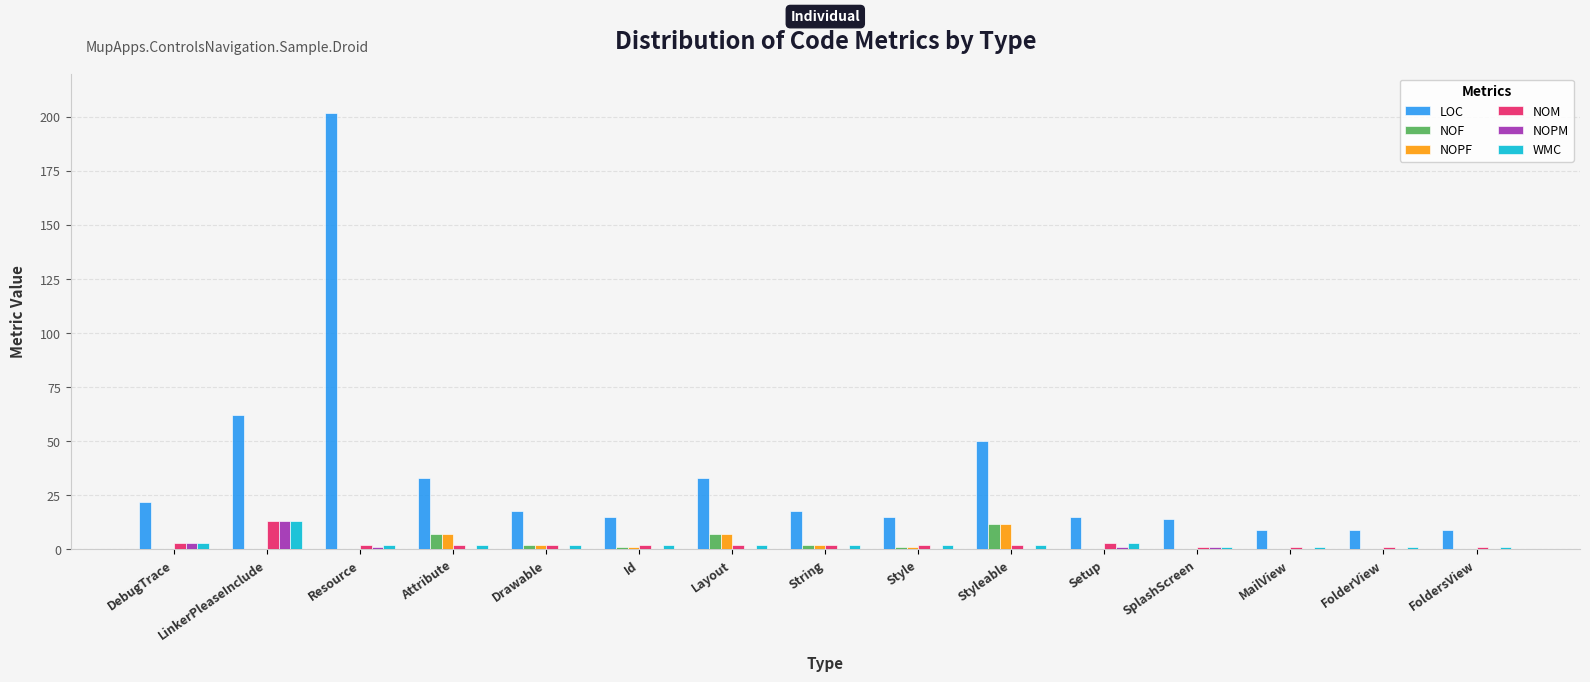

Reading left to right, what are all the values shown in this chart?

LOC: DebugTrace=22	LinkerPleaseInclude=62	Resource=202	Attribute=33	Drawable=18	Id=15	Layout=33	String=18	Style=15	Styleable=50	Setup=15	SplashScreen=14	MailView=9	FolderView=9	FoldersView=9
NOF: DebugTrace=0	LinkerPleaseInclude=0	Resource=0	Attribute=7	Drawable=2	Id=1	Layout=7	String=2	Style=1	Styleable=12	Setup=0	SplashScreen=0	MailView=0	FolderView=0	FoldersView=0
NOPF: DebugTrace=0	LinkerPleaseInclude=0	Resource=0	Attribute=7	Drawable=2	Id=1	Layout=7	String=2	Style=1	Styleable=12	Setup=0	SplashScreen=0	MailView=0	FolderView=0	FoldersView=0
NOM: DebugTrace=3	LinkerPleaseInclude=13	Resource=2	Attribute=2	Drawable=2	Id=2	Layout=2	String=2	Style=2	Styleable=2	Setup=3	SplashScreen=1	MailView=1	FolderView=1	FoldersView=1
NOPM: DebugTrace=3	LinkerPleaseInclude=13	Resource=1	Attribute=0	Drawable=0	Id=0	Layout=0	String=0	Style=0	Styleable=0	Setup=1	SplashScreen=1	MailView=0	FolderView=0	FoldersView=0
WMC: DebugTrace=3	LinkerPleaseInclude=13	Resource=2	Attribute=2	Drawable=2	Id=2	Layout=2	String=2	Style=2	Styleable=2	Setup=3	SplashScreen=1	MailView=1	FolderView=1	FoldersView=1